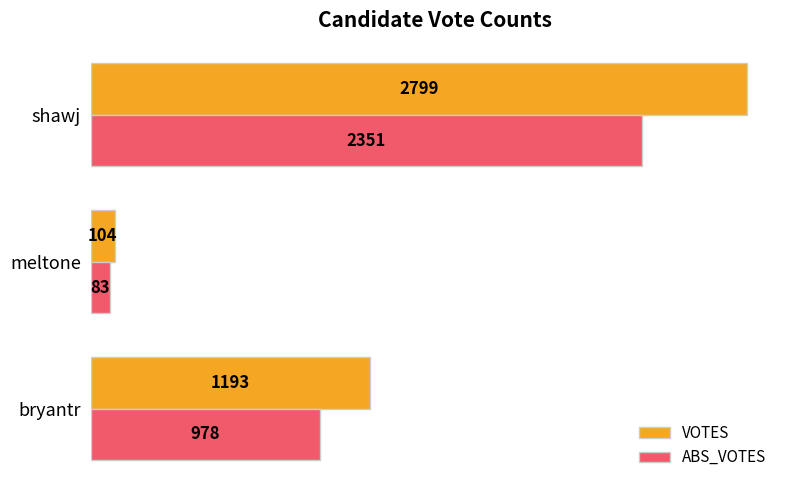

Which series has the largest total across all categories?

VOTES